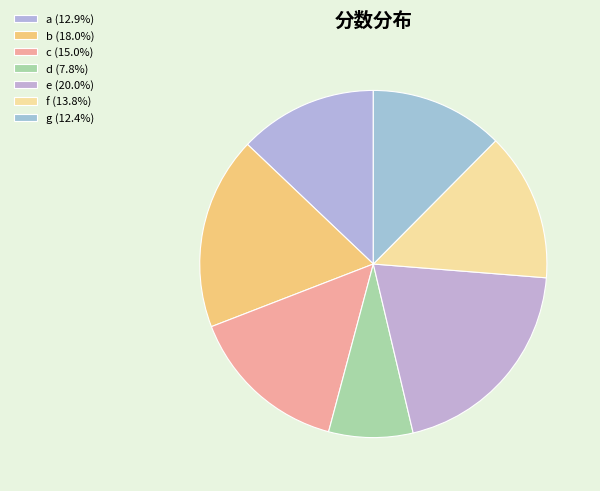

Which slice is the largest?

e